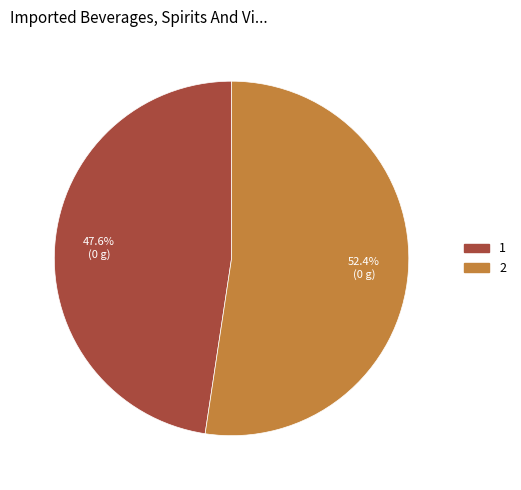

What is the majority slice?

2